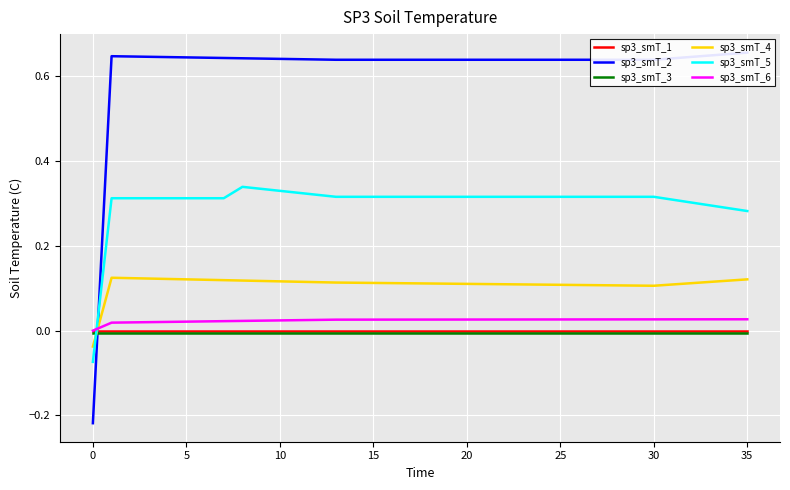

At how many categories does at least one series exceed 0?

35